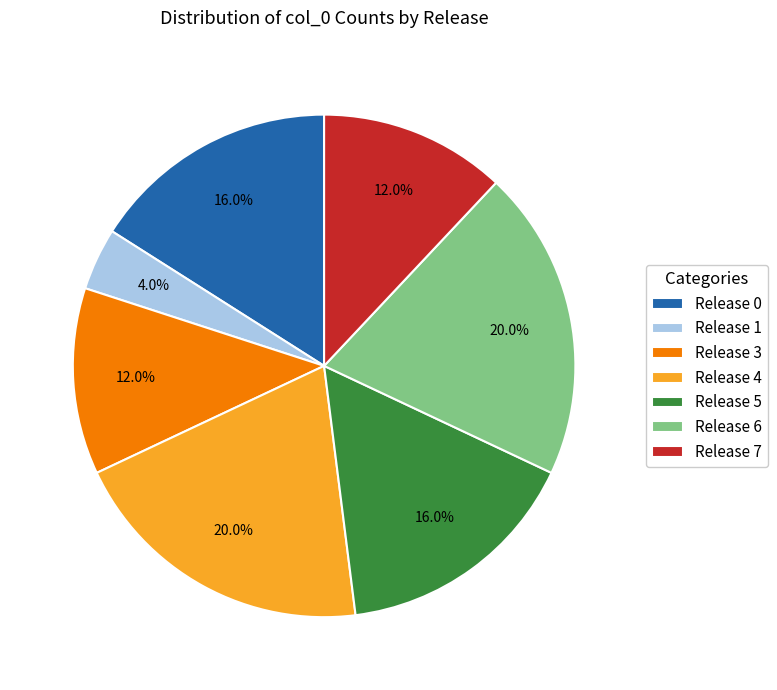

What is the ratio of the value at Release 3 to the value at Release 1?

3.0